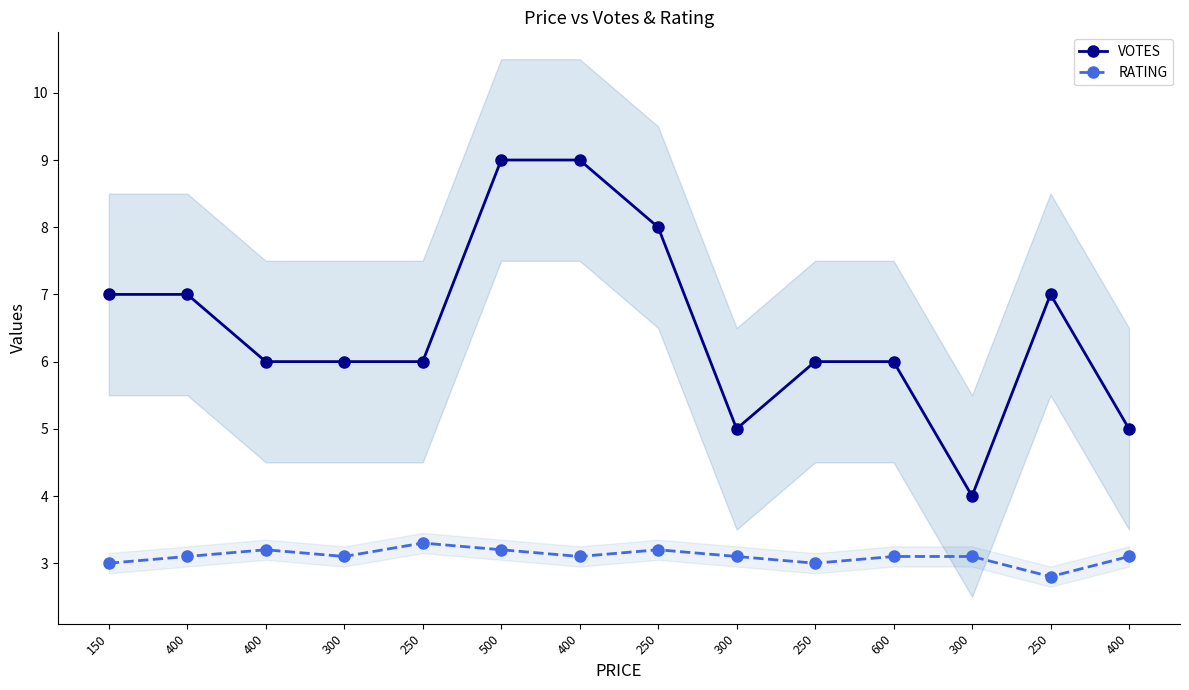

What is the total value across all series at 400?

10.1